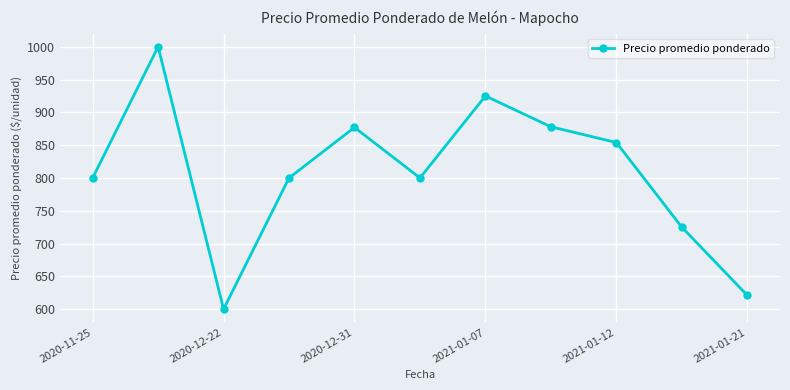

What is the minimum value shown in the chart?

600